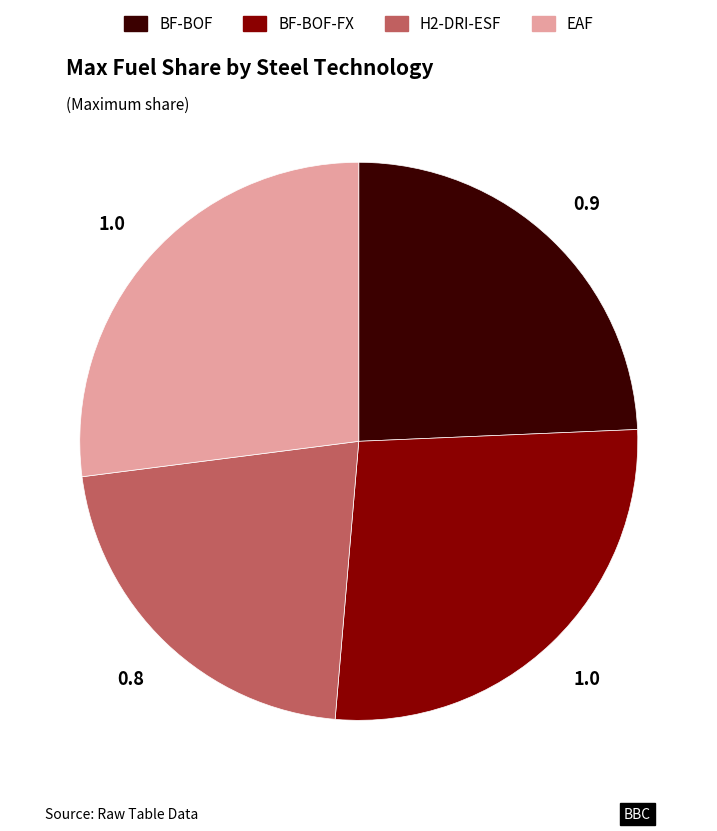

Count the number of slices in the pie.

4